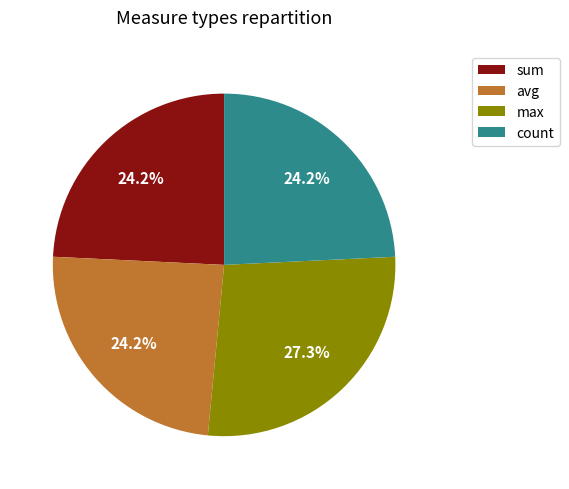

To the nearest percent, what is the combined percentage of max and avg?

52%